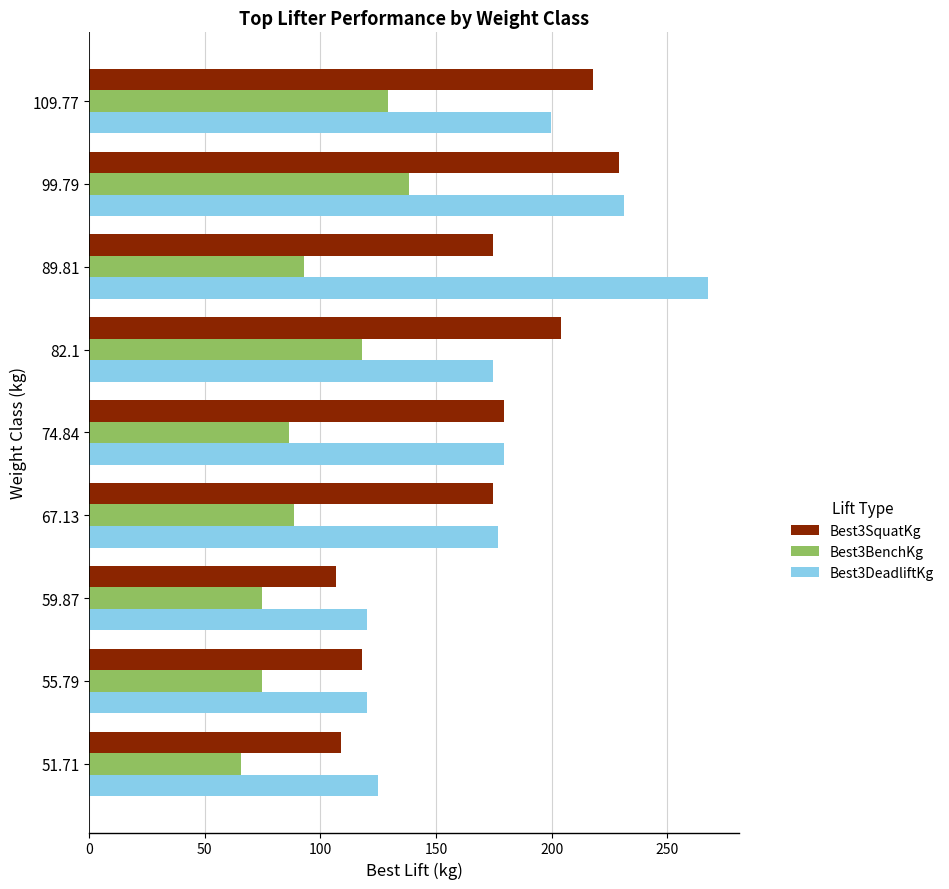

What is the approximate value of Best3DeadliftKg at 59.87?

120.2